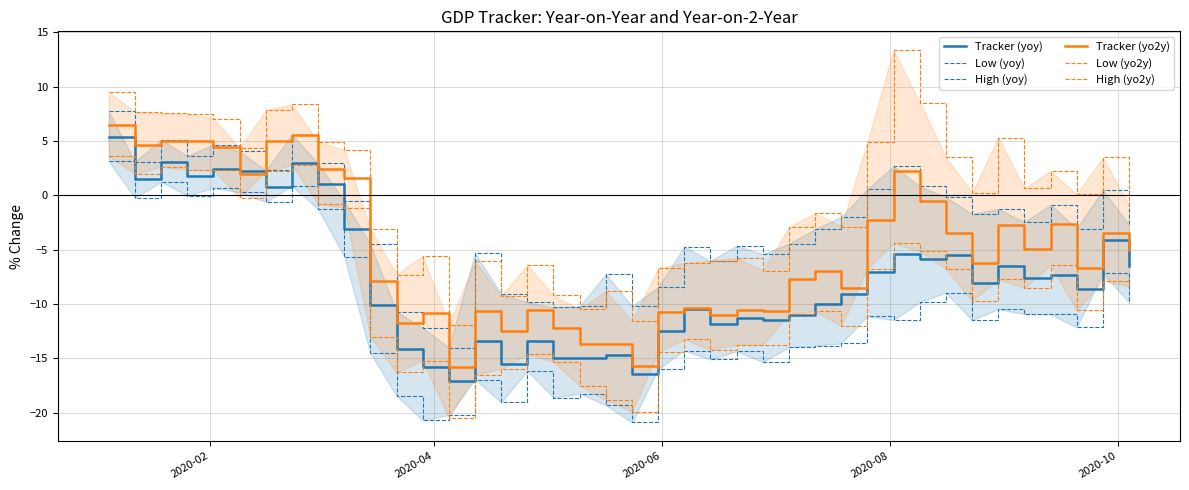

How many values in the High (yoy) series are below -2?

21